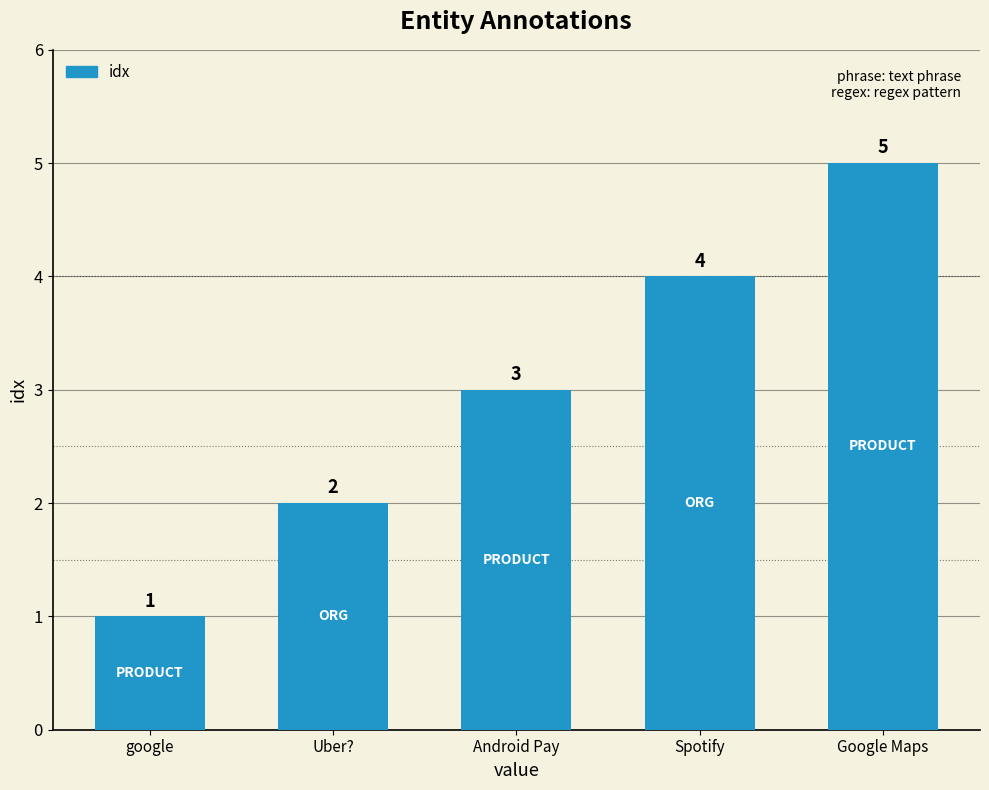

What is the change in value from google to Uber??

+1